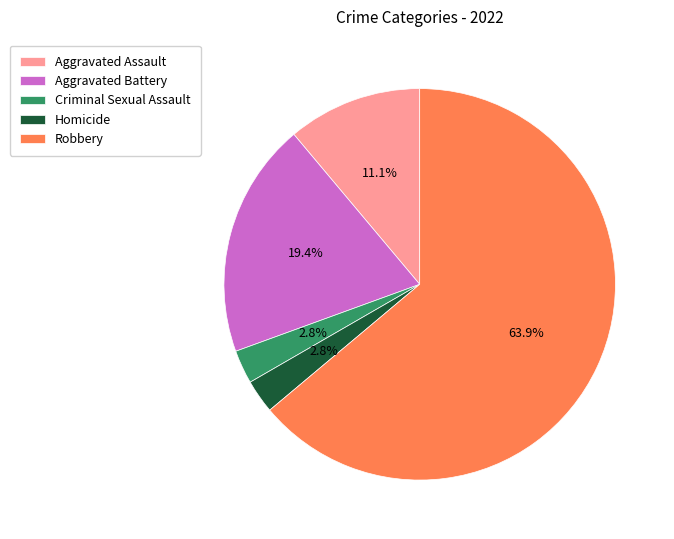

What percentage do Criminal Sexual Assault and Aggravated Assault together represent?

13.9%